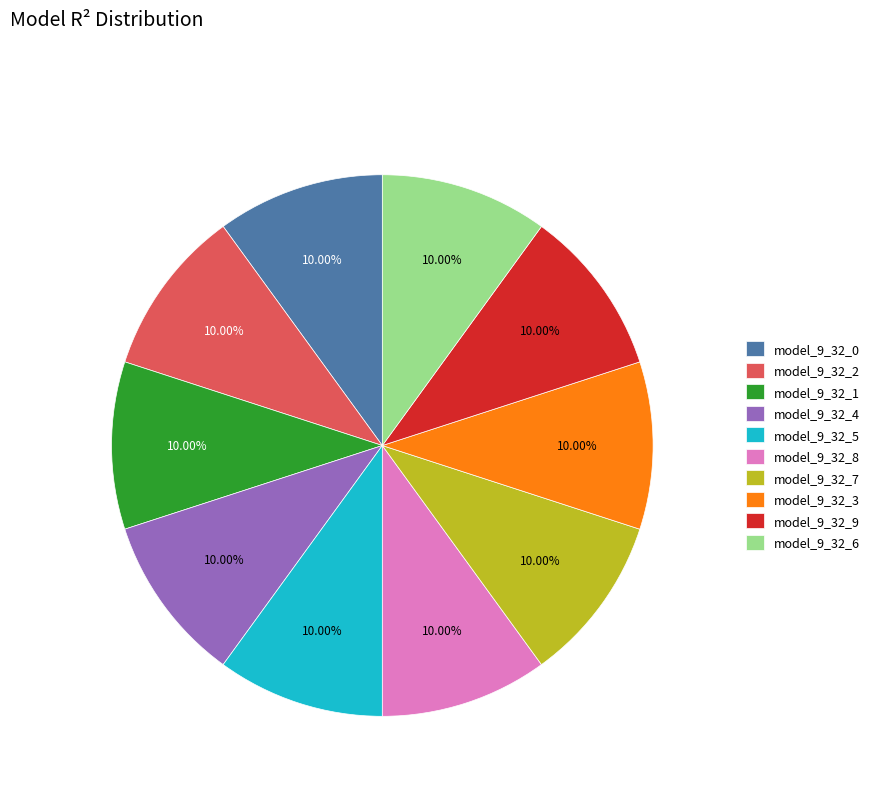

To the nearest percent, what percentage of the pie is model_9_32_0?

10%